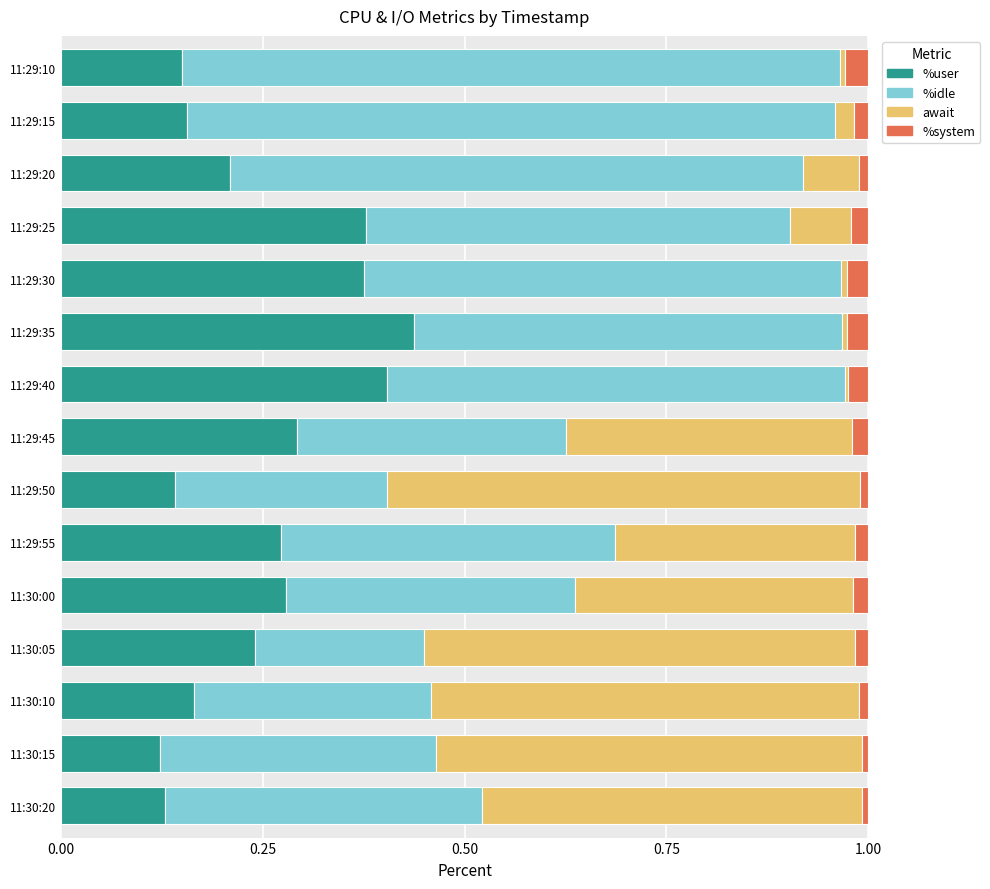

At which label does %user reach its peak?

11:29:35